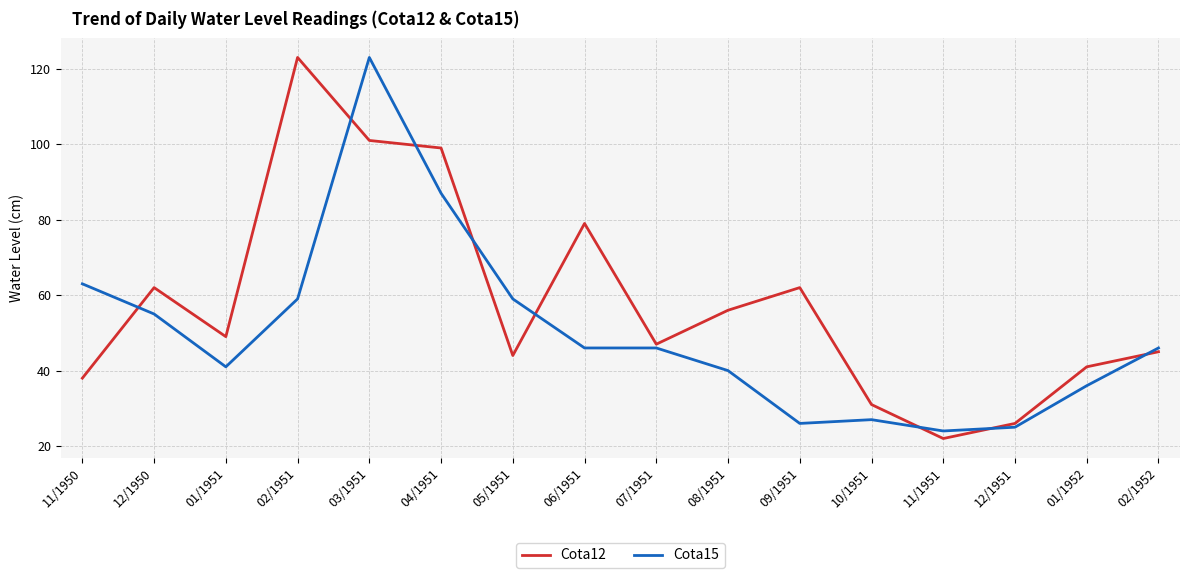

Between 12/1950 and 03/1951, which series saw the biggest shift?

Cota15